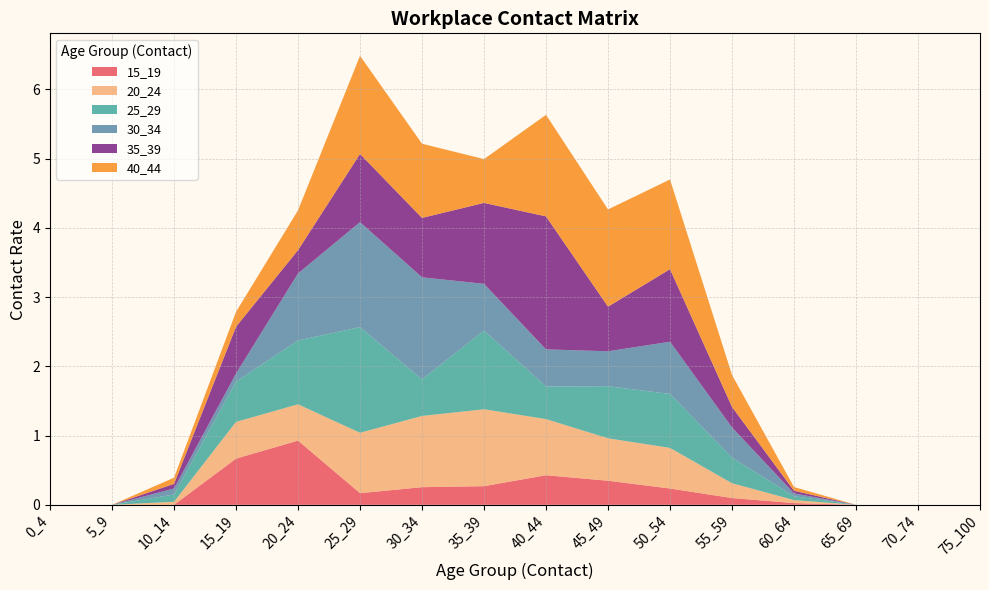

Reading left to right, what are all the values shown in this chart?

15_19: 0_4=0.0	5_9=0.0	10_14=0.0	15_19=0.7	20_24=0.9	25_29=0.2	30_34=0.3	35_39=0.3	40_44=0.4	45_49=0.3	50_54=0.2	55_59=0.1	60_64=0.0	65_69=0.0	70_74=0.0	75_100=0.0
20_24: 0_4=0.0	5_9=0.0	10_14=0.0	15_19=0.5	20_24=0.5	25_29=0.9	30_34=1.0	35_39=1.1	40_44=0.8	45_49=0.6	50_54=0.6	55_59=0.2	60_64=0.0	65_69=0.0	70_74=0.0	75_100=0.0
25_29: 0_4=0.0	5_9=0.0	10_14=0.1	15_19=0.6	20_24=0.9	25_29=1.5	30_34=0.5	35_39=1.1	40_44=0.5	45_49=0.8	50_54=0.8	55_59=0.4	60_64=0.1	65_69=0.0	70_74=0.0	75_100=0.0
30_34: 0_4=0.0	5_9=0.0	10_14=0.1	15_19=0.1	20_24=1.0	25_29=1.5	30_34=1.5	35_39=0.7	40_44=0.5	45_49=0.5	50_54=0.8	55_59=0.4	60_64=0.0	65_69=0.0	70_74=0.0	75_100=0.0
35_39: 0_4=0.0	5_9=0.0	10_14=0.1	15_19=0.7	20_24=0.3	25_29=1.0	30_34=0.9	35_39=1.2	40_44=1.9	45_49=0.6	50_54=1.0	55_59=0.3	60_64=0.0	65_69=0.0	70_74=0.0	75_100=0.0
40_44: 0_4=0.0	5_9=0.0	10_14=0.1	15_19=0.2	20_24=0.6	25_29=1.4	30_34=1.1	35_39=0.6	40_44=1.5	45_49=1.4	50_54=1.3	55_59=0.5	60_64=0.1	65_69=0.0	70_74=0.0	75_100=0.0